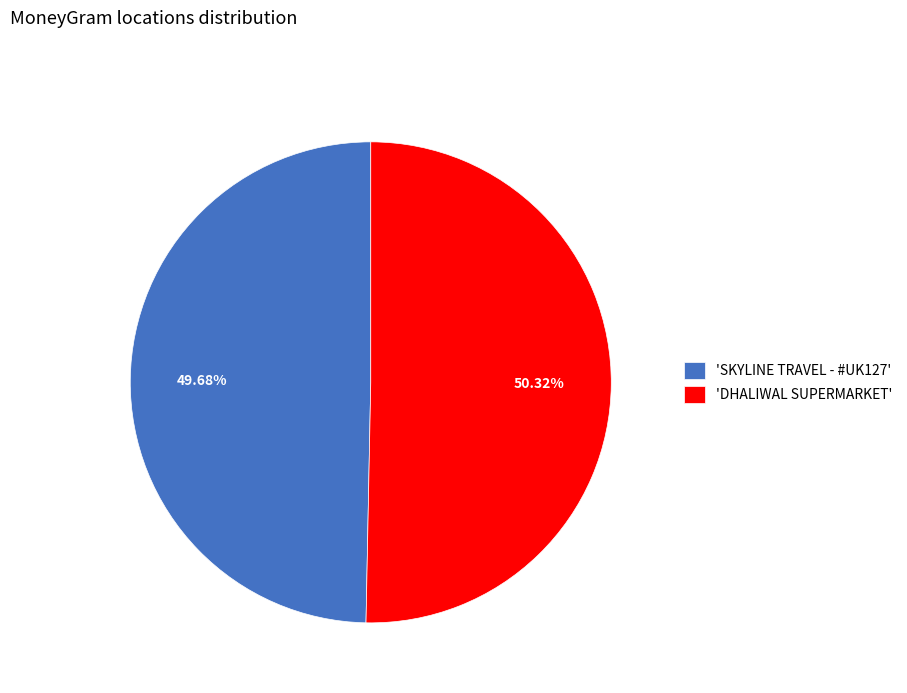

Which slice is the smallest?

'SKYLINE TRAVEL - #UK127'